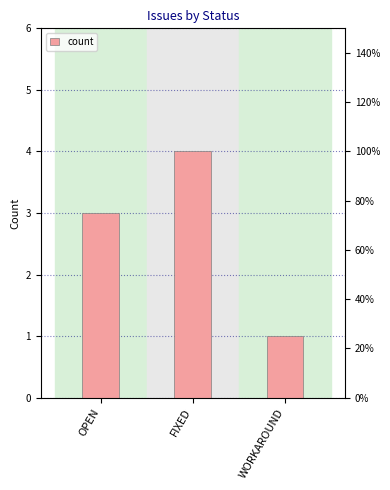

Which label corresponds to the largest value in the chart?

FIXED